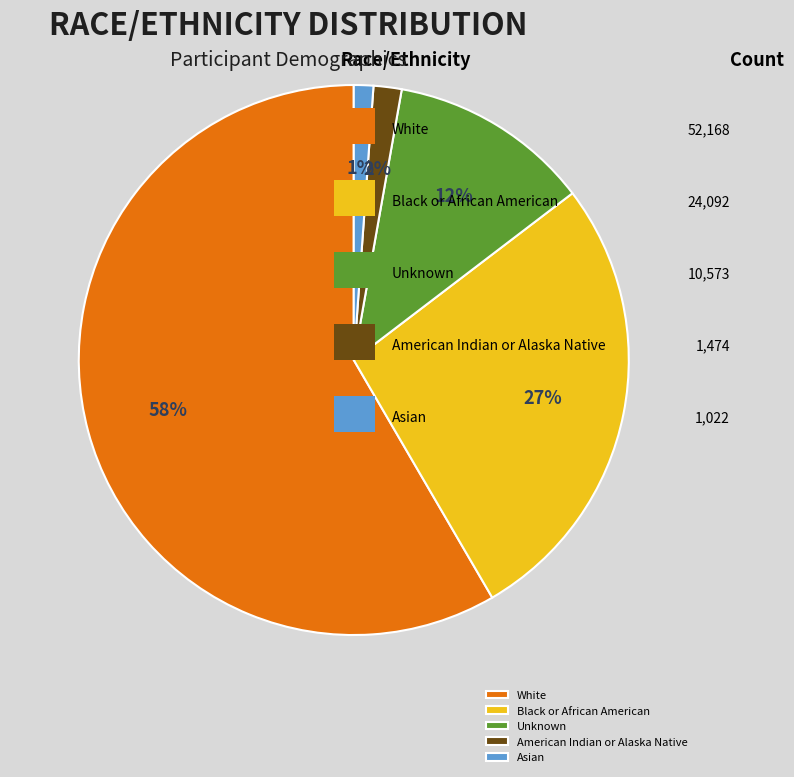

To the nearest percent, what portion does White represent?

58%